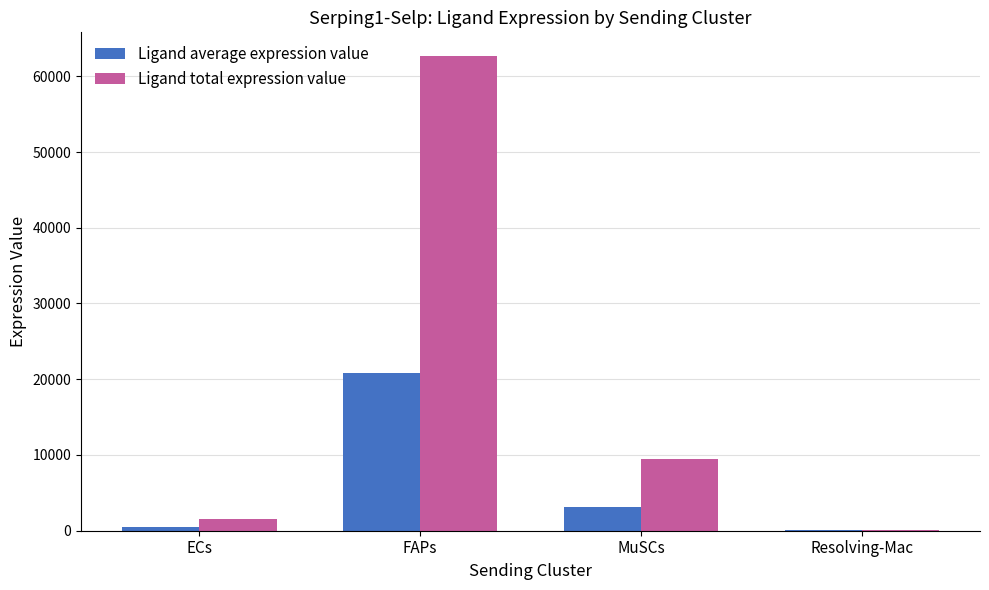

What is the total value across all series at FAPs?

83554.2